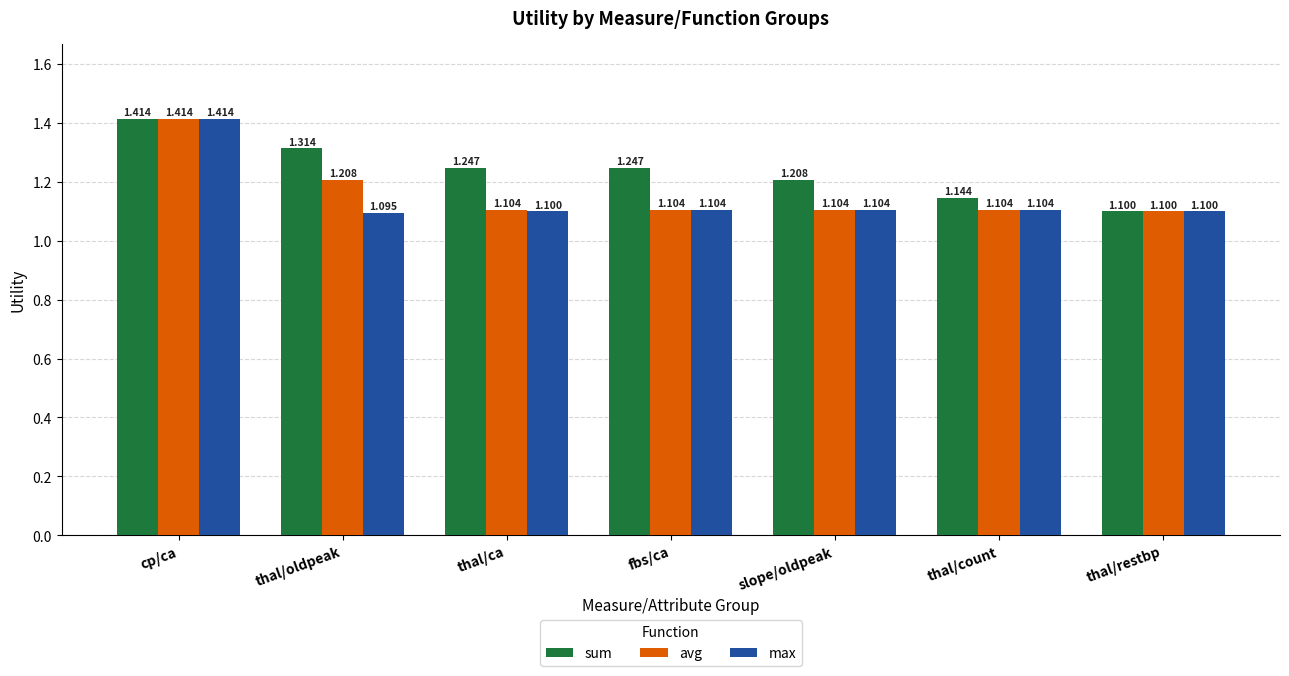

Rank the series by their average value, from highest to lowest.

sum, avg, max